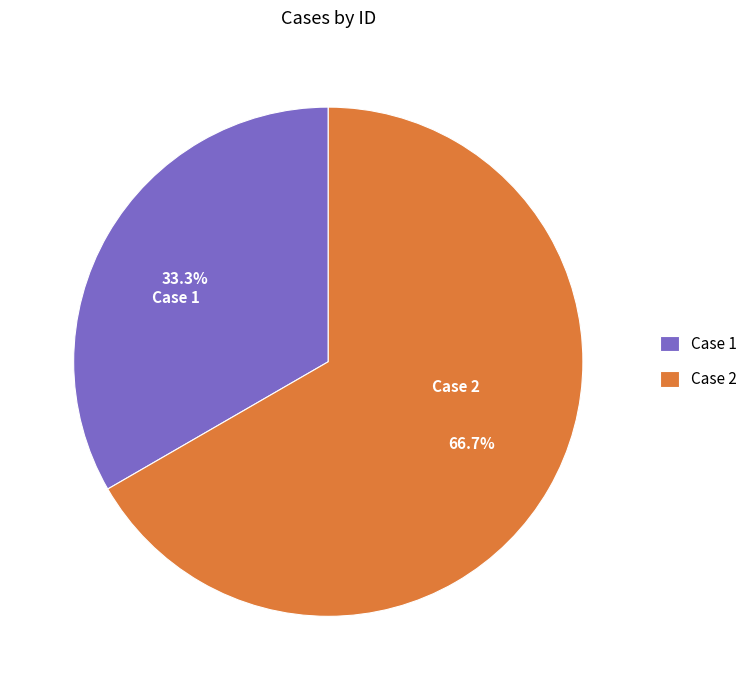

To the nearest percent, what is the difference between the largest and smallest slice percentages?

33%